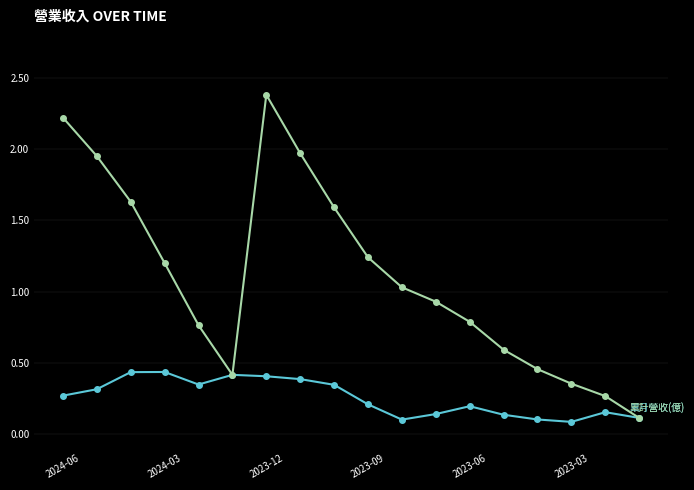

How many distinct data groups are displayed?

2